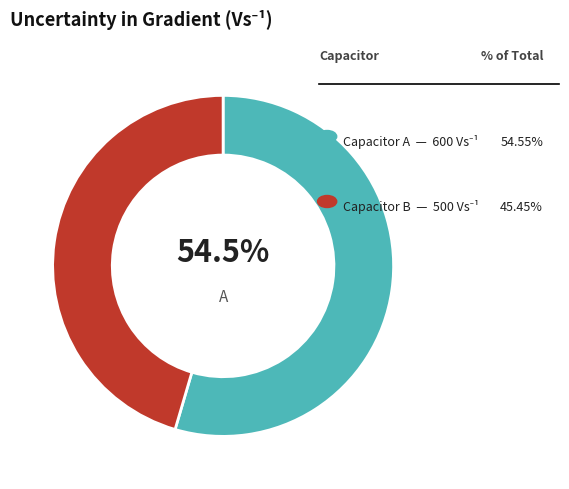

Is there any slice that represents more than half of the pie?

Yes